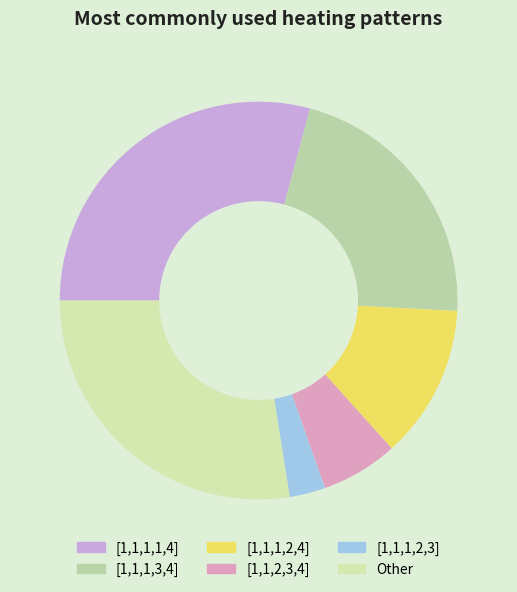

To the nearest percent, what is the average slice percentage?

17%